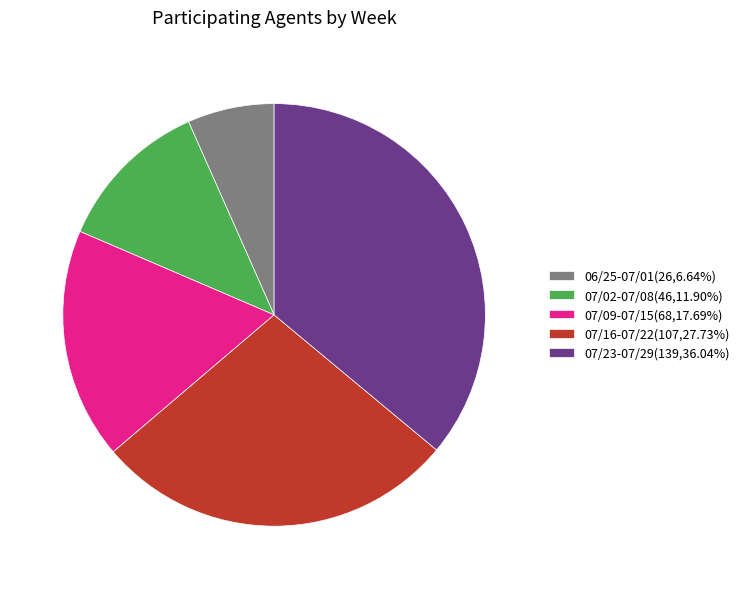

Is the sum of 07/09-07/15(68,17.69%) and 07/02-07/08(46,11.90%) greater than half?

No